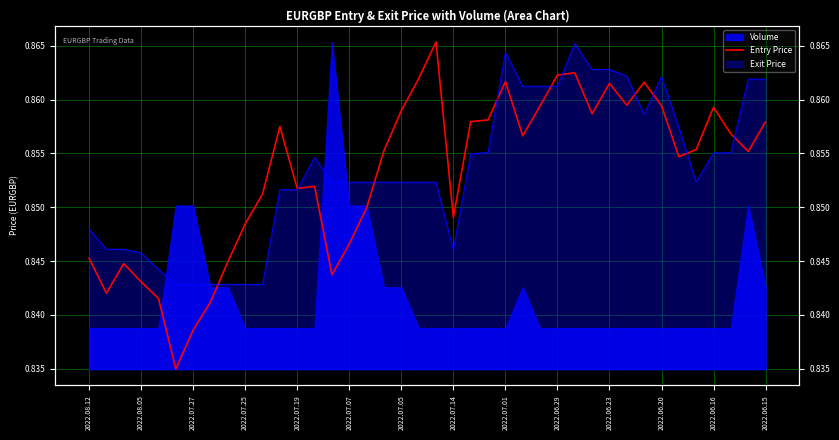

What is the sum of all values?

34.1